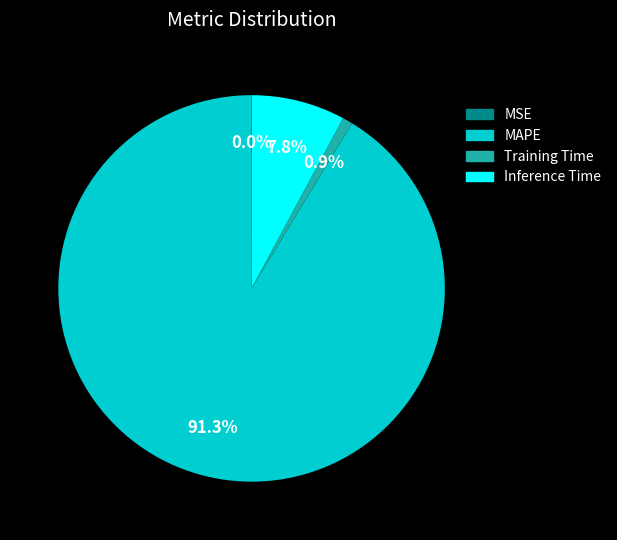

Is the sum of Inference Time and MAPE greater than half?

Yes